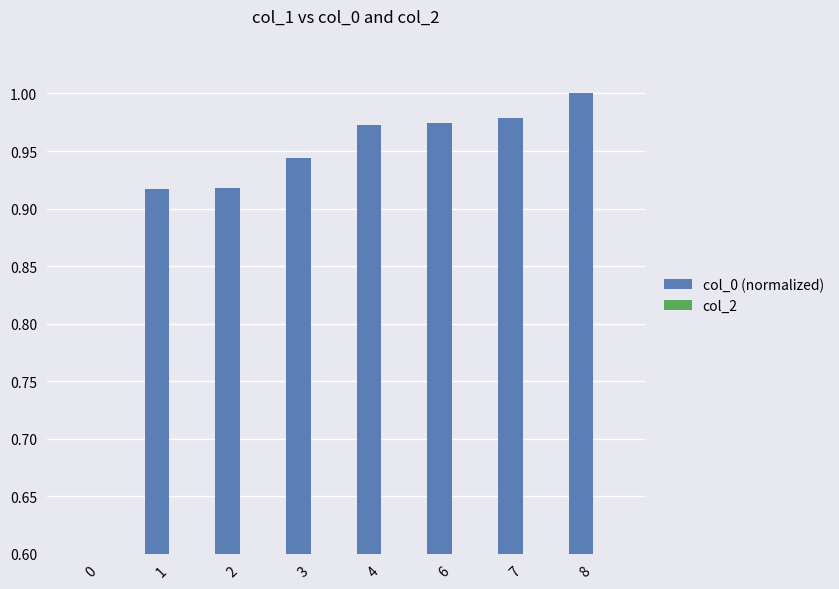

Count the number of categories in the chart.

8